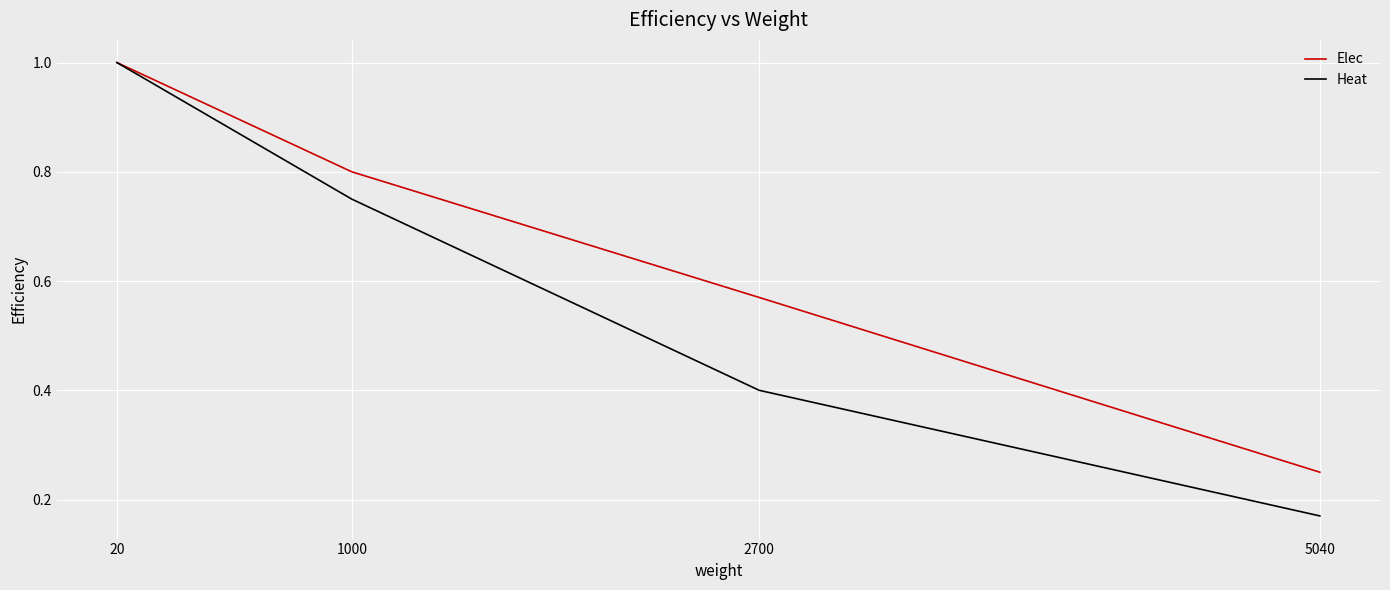

List the series in order of their overall mean, lowest first.

Heat, Elec